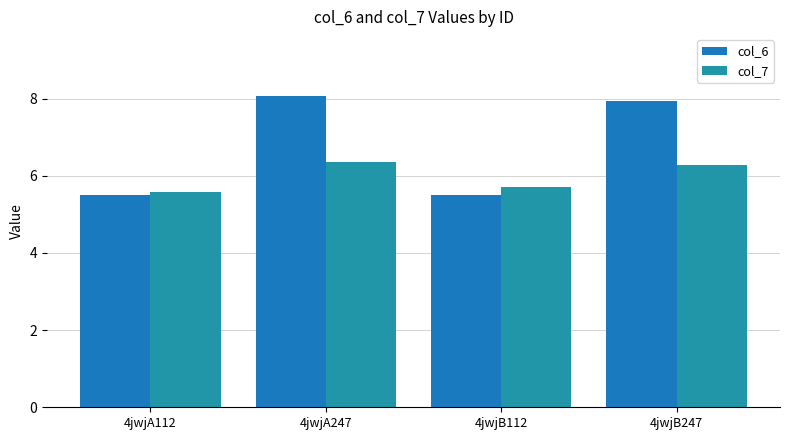

Between 4jwjA247 and 4jwjB247, which is larger?

4jwjA247